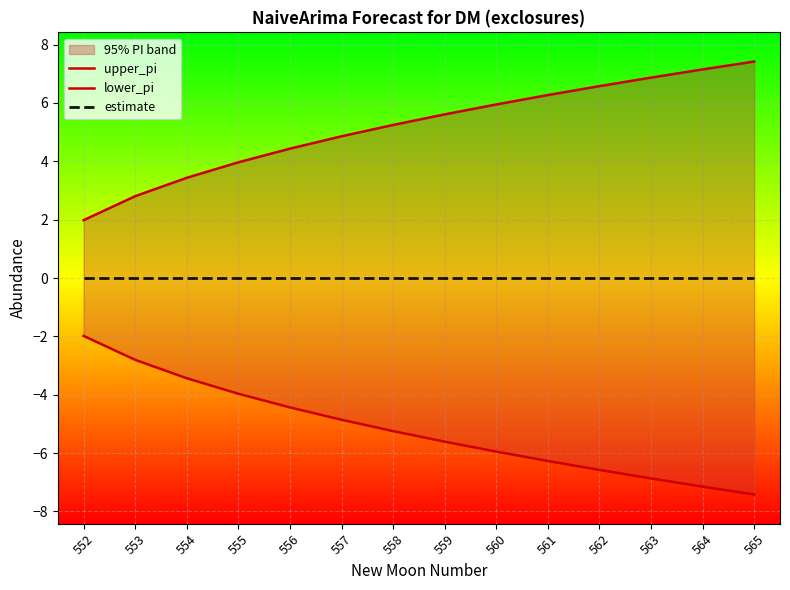

True or false: lower_pi and estimate cross at least once.

False